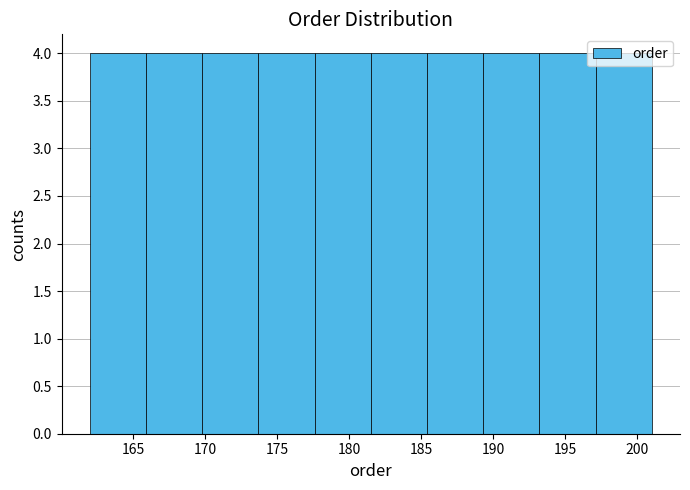

How tall is the bar that spans 197.1 to 201.0 on the x-axis? Neither the bar edges nor the heights are printed on the chart, so give them approximately, as read against the axes.

4